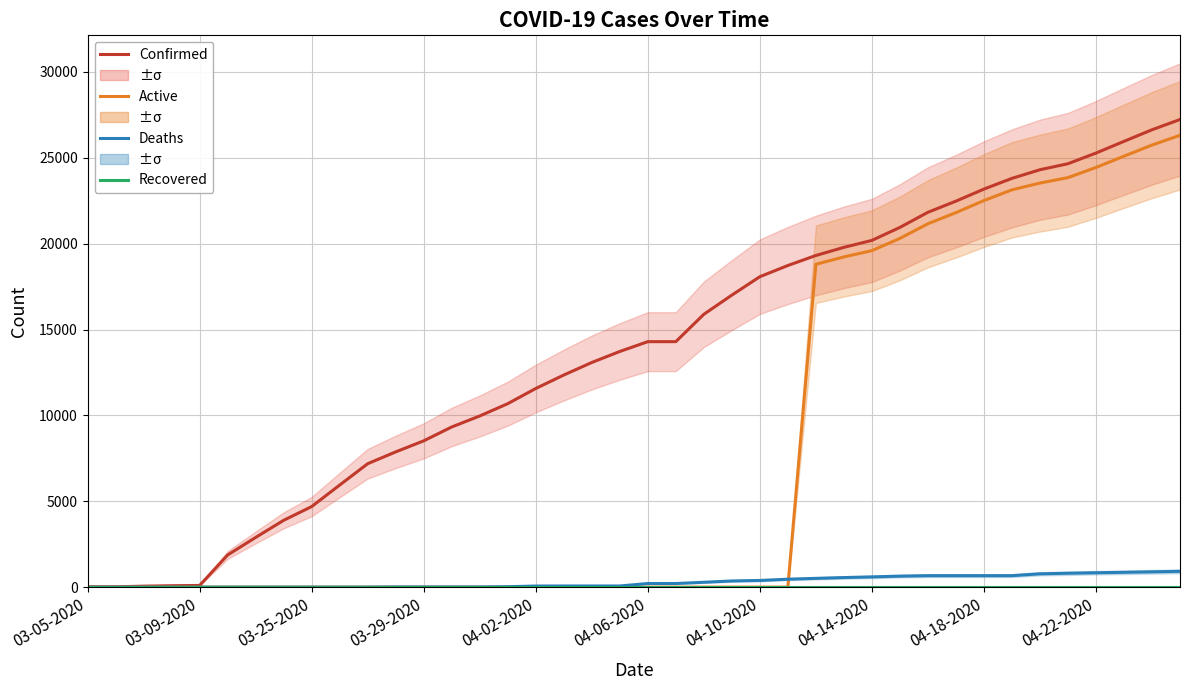

What is the value of the Active point at the 33rd from the left?

22511